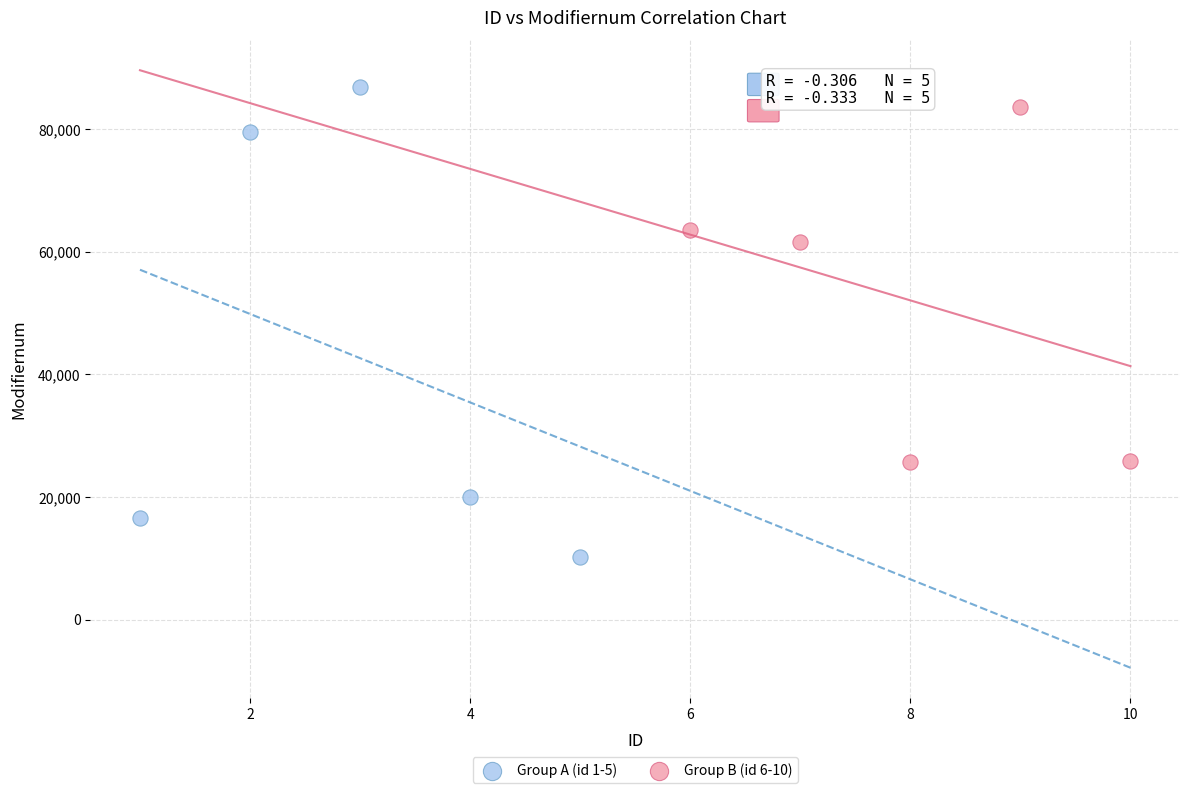

Which series has the largest Y range (max minus min)?

Group A (id 1-5)